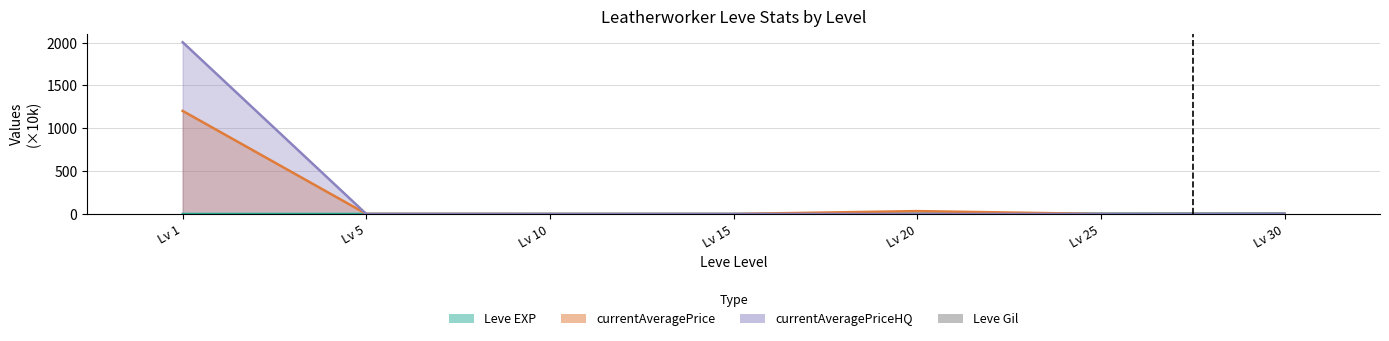

Which category has the lowest value across all series?

Lv 1